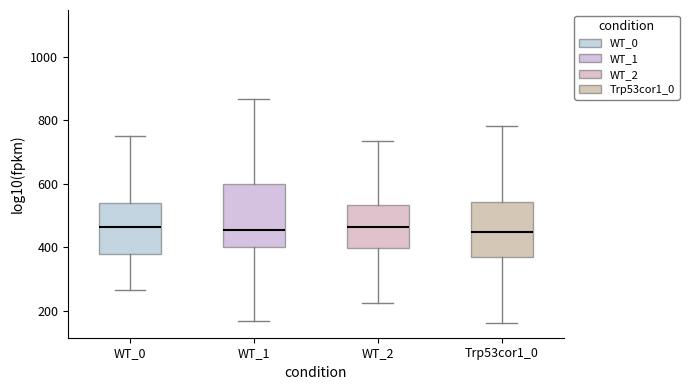

Reading left to right, read every box against the y-axis: the position of its median line, the range the box covers, and the ends of its whiskers. The values are not printed on the chart, so give them approximately, as read against the axis.

WT_0: median 460, box 380 to 540, whiskers 260 to 760
WT_1: median 460, box 400 to 600, whiskers 160 to 860
WT_2: median 460, box 400 to 540, whiskers 220 to 740
Trp53cor1_0: median 440, box 380 to 540, whiskers 160 to 780